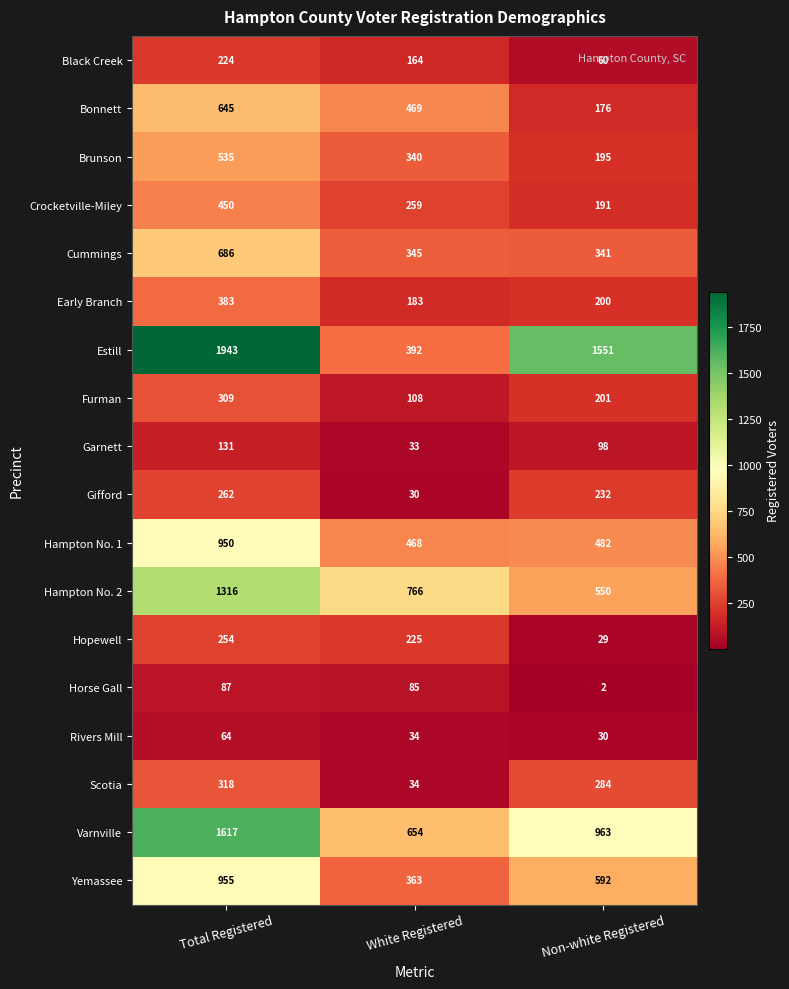

Where is Varnville nearest to the value 1135?

Non-white Registered